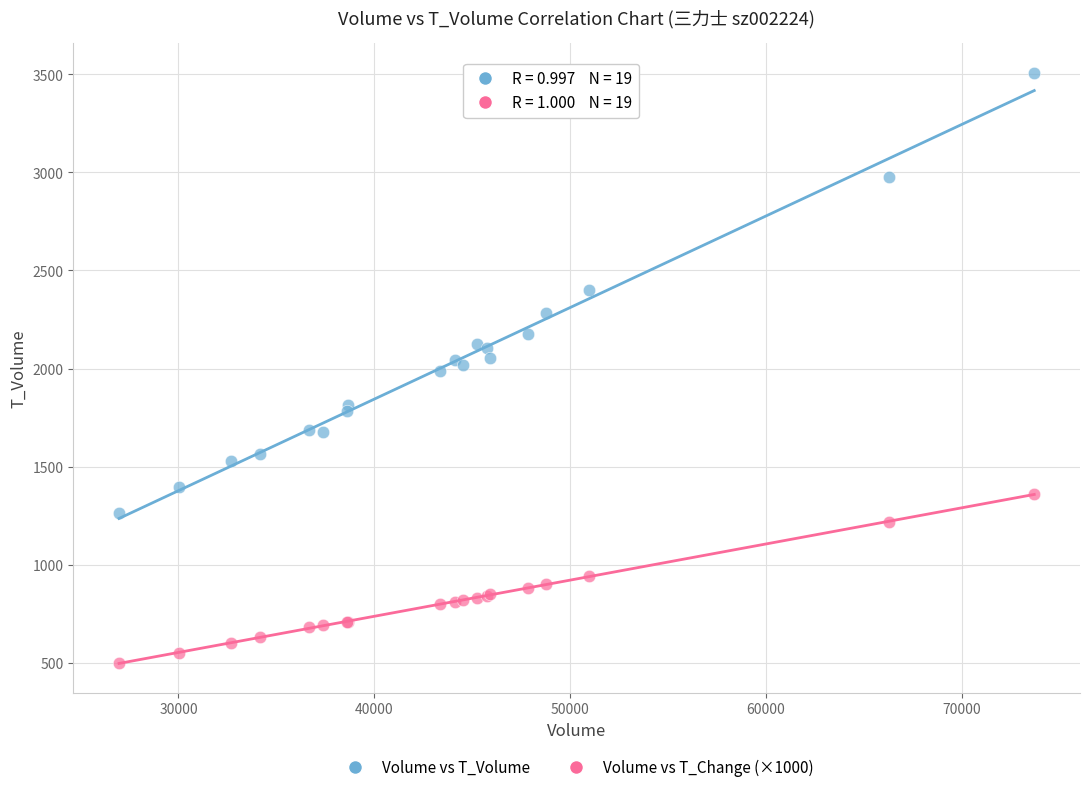

What is the X range (max minus min) for the scatter plot?

46740